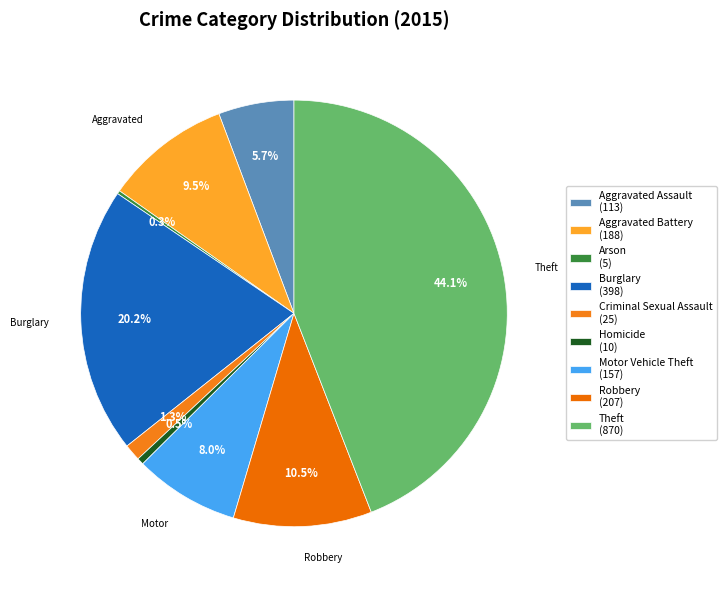

What is the smallest slice in the pie chart?

Arson